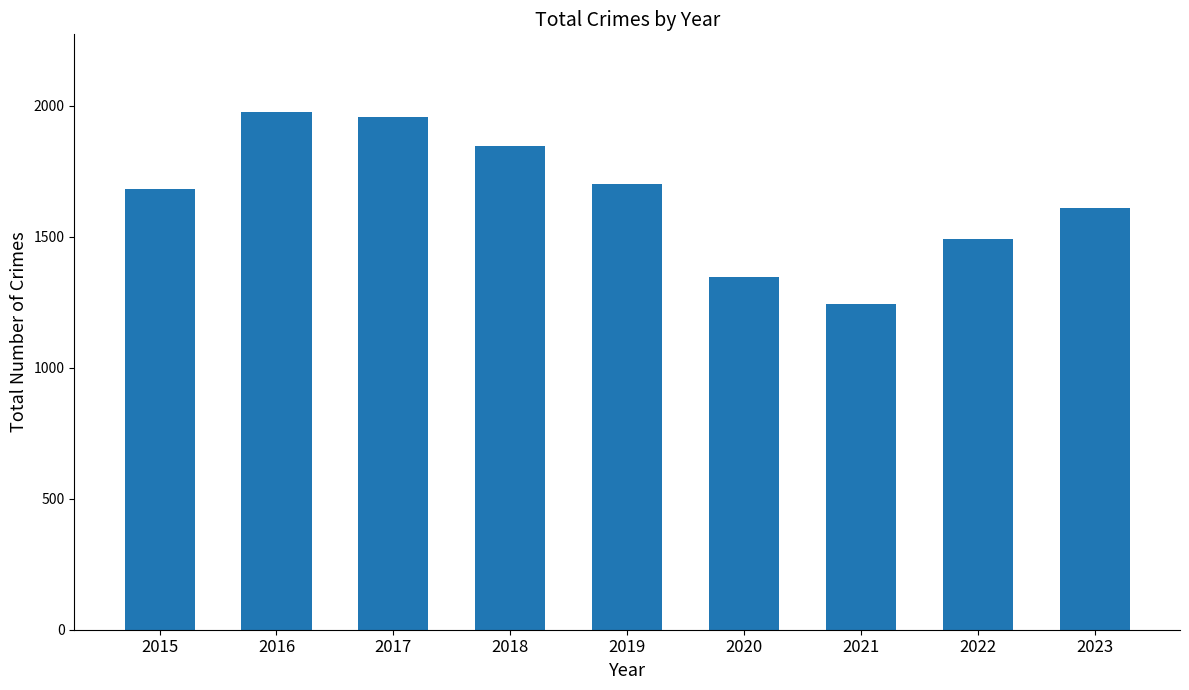

Count the number of categories in the chart.

9